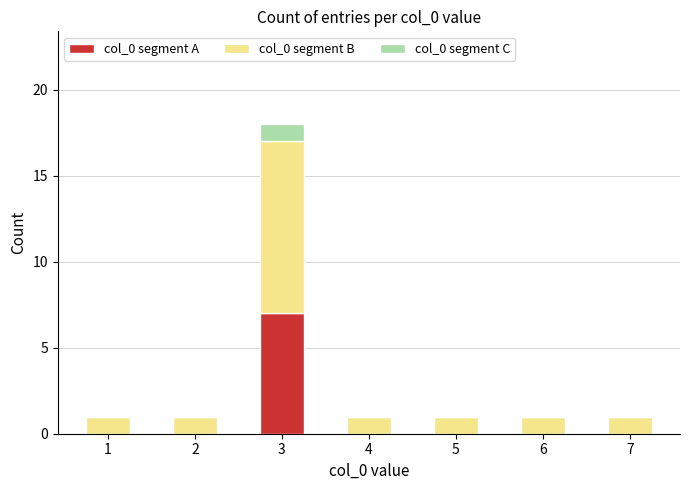

At which category is the sum across all series the highest?

3